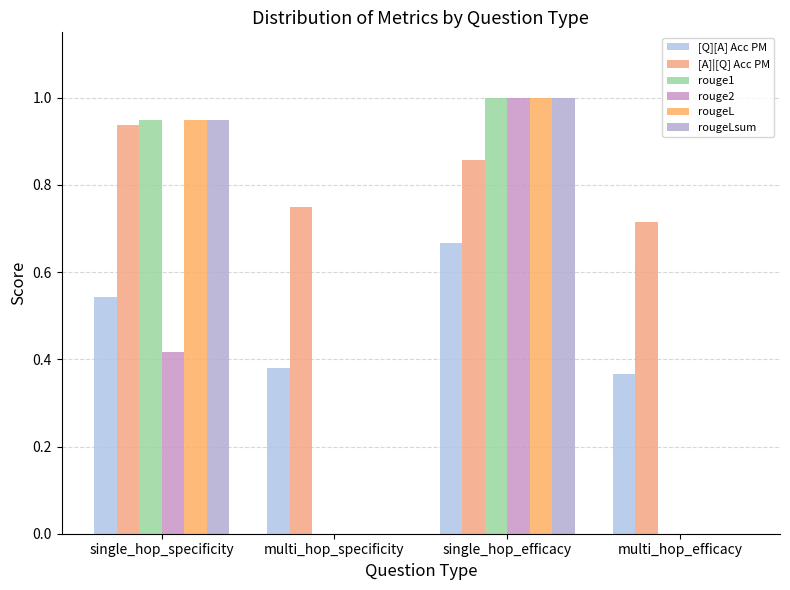

List the labels in order of rougeL value, largest first.

single_hop_efficacy, single_hop_specificity, multi_hop_specificity, multi_hop_efficacy